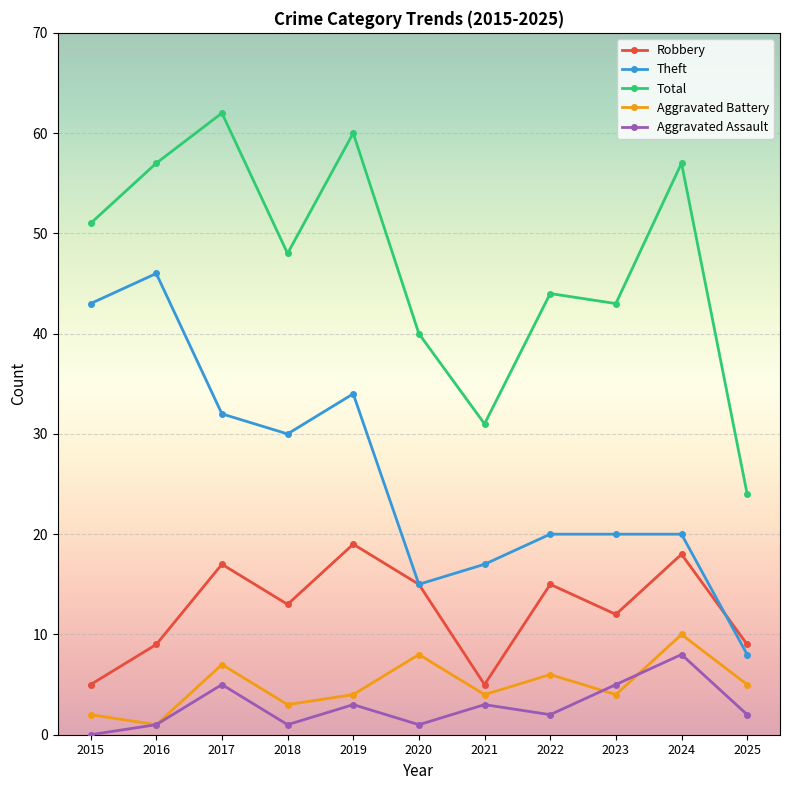

Which series has the largest total across all categories?

Total